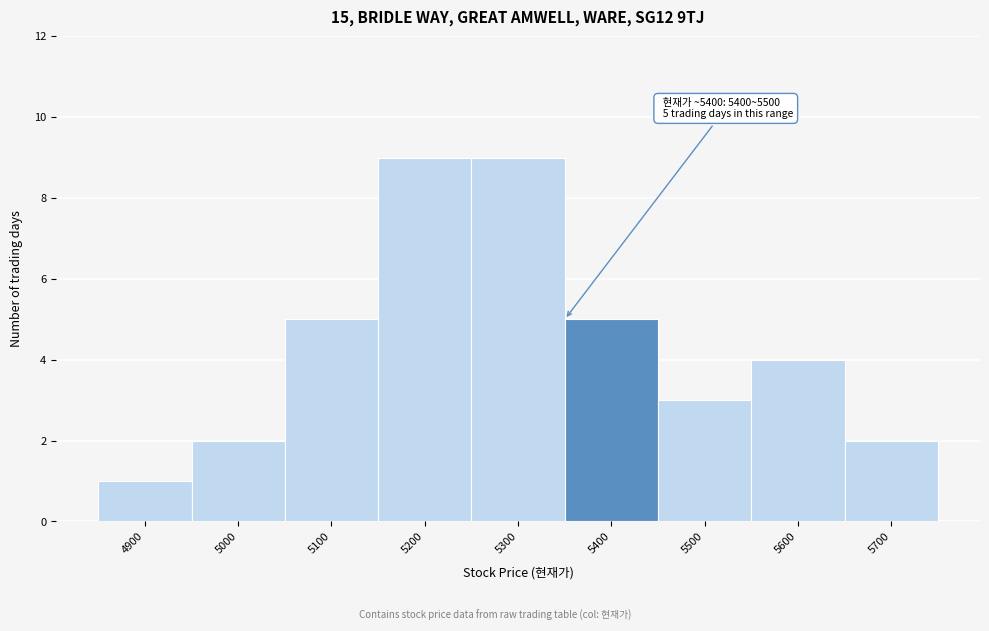

Reading left to right, list all the values displayed in this chart.

1	2	5	9	9	5	3	4	2